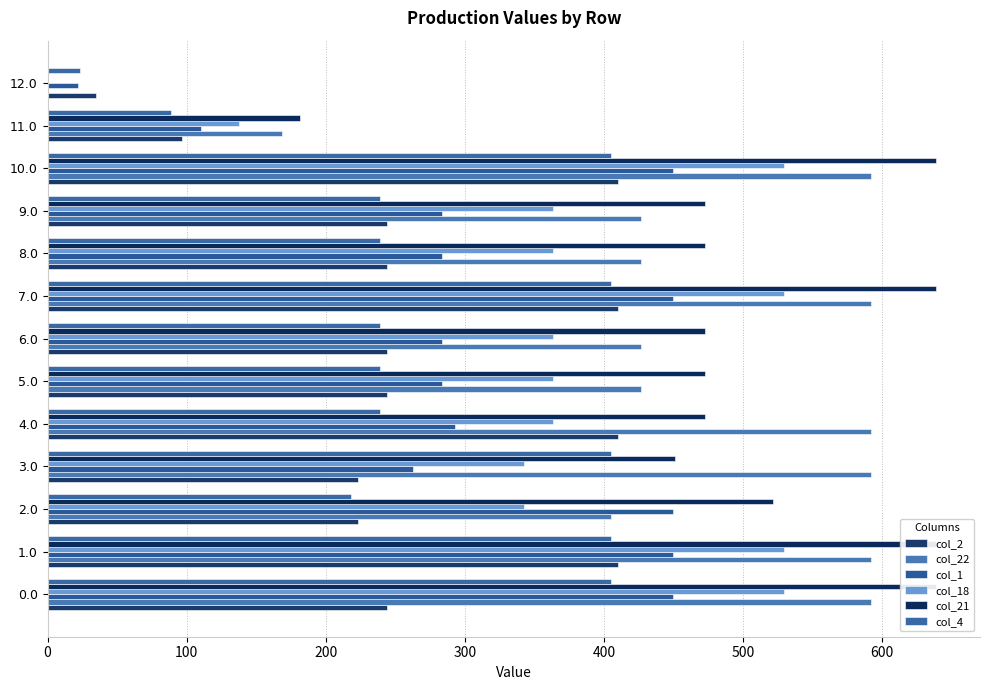

What is the label of the 12th bar from the left?

11